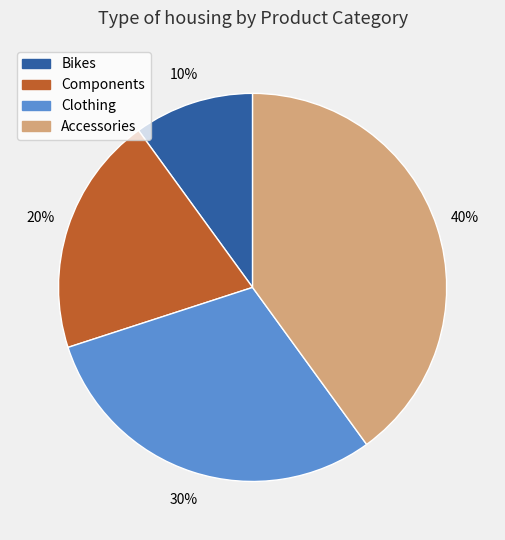

What is the largest slice in the pie chart?

Accessories